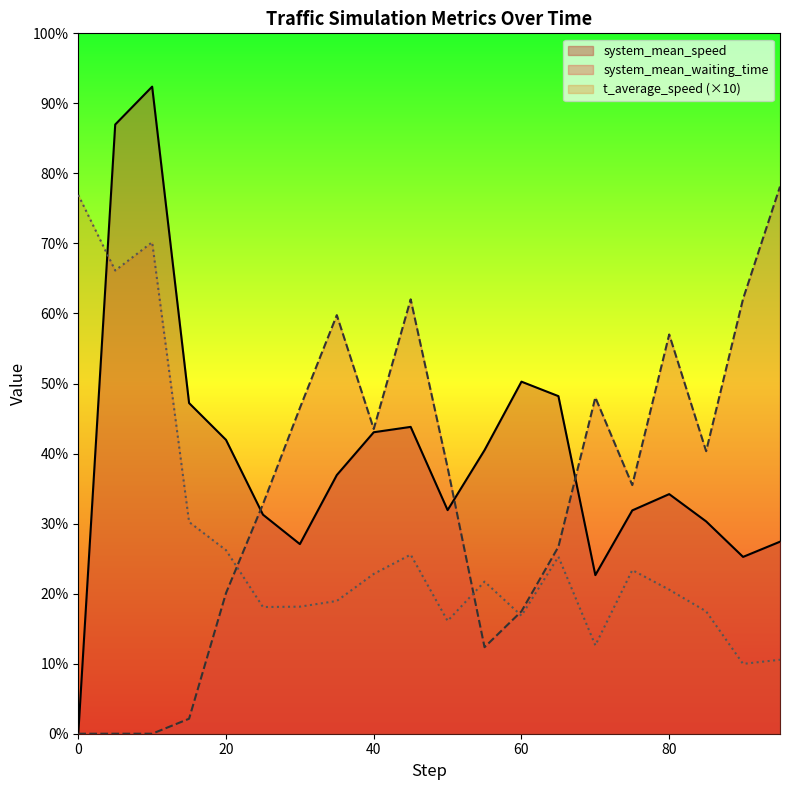

True or false: system_mean_speed has a value of 0.8 at 90.

False